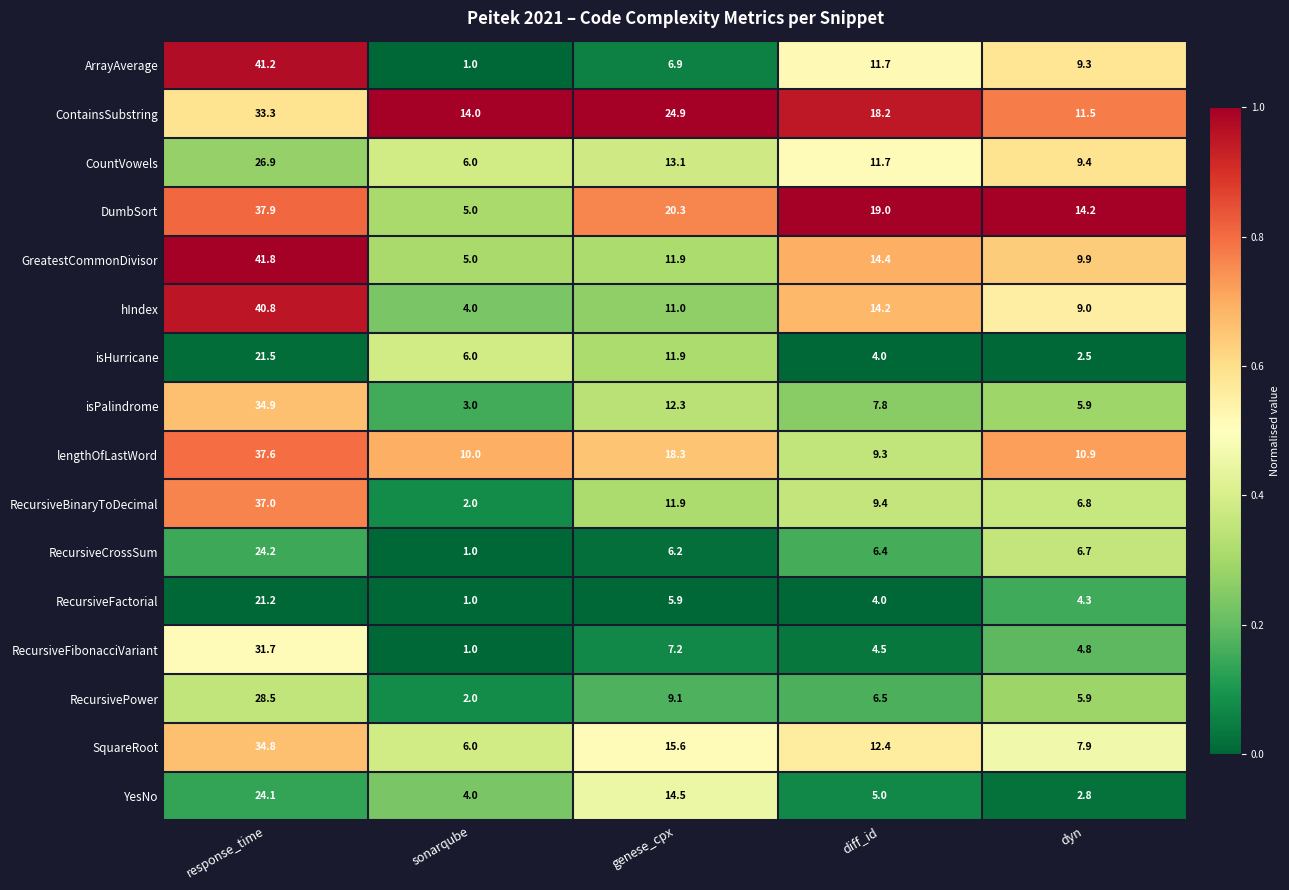

At which label is isPalindrome closest to 18?

genese_cpx